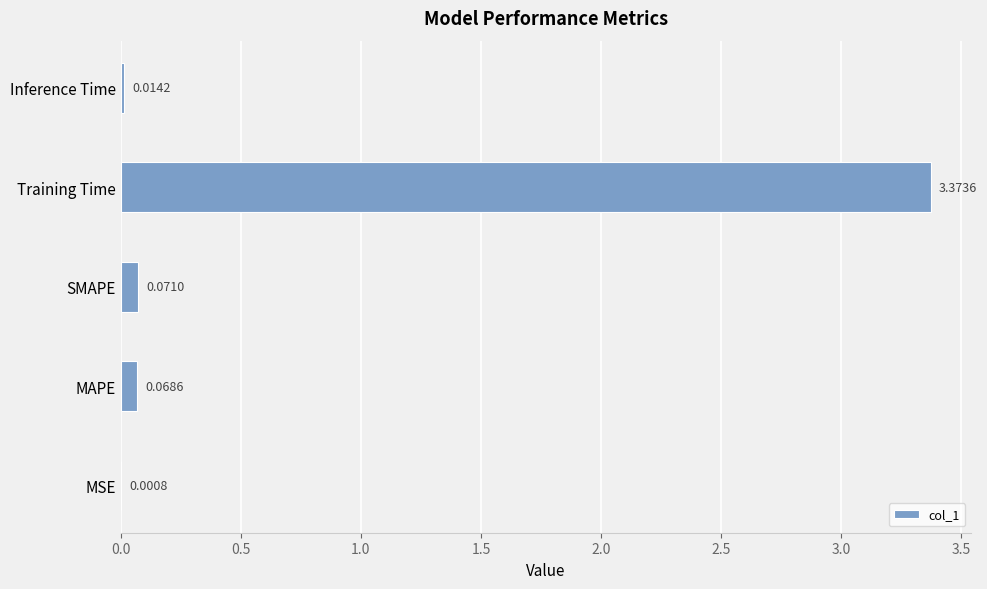

What is the change in value from MAPE to Training Time?

+3.3